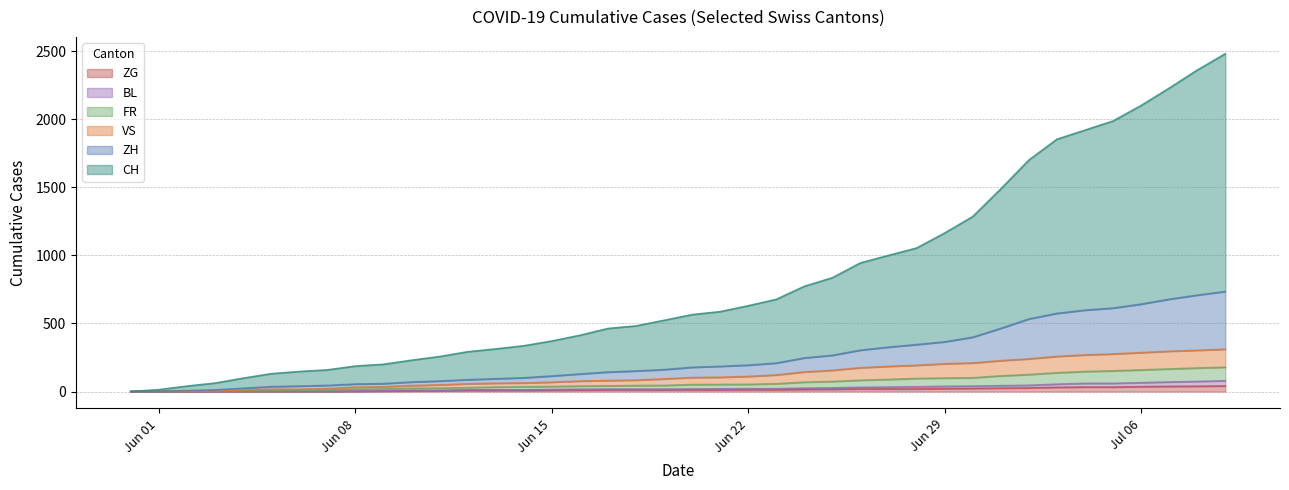

The CH series shows 113 at 2020-06-10. True or false?

False